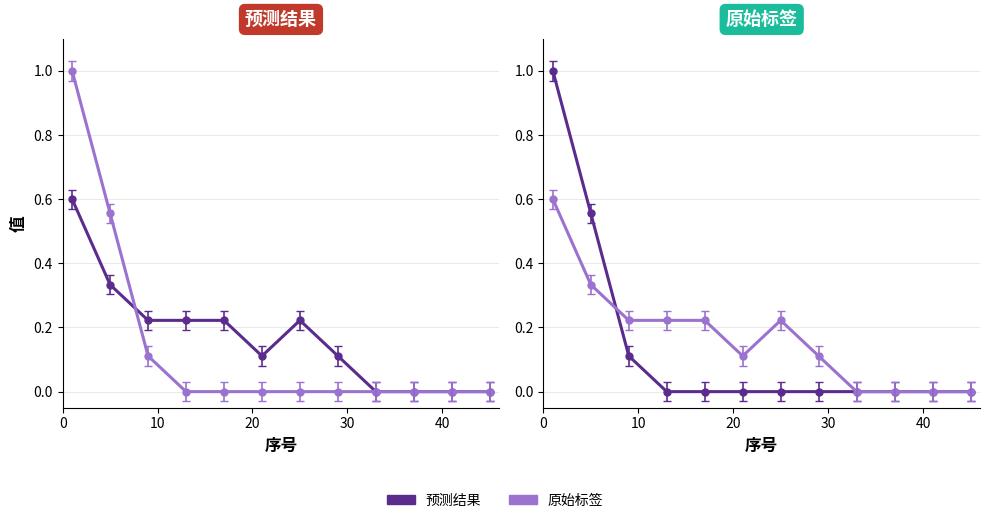

What is the highest value of the 预测结果 series?

1.0